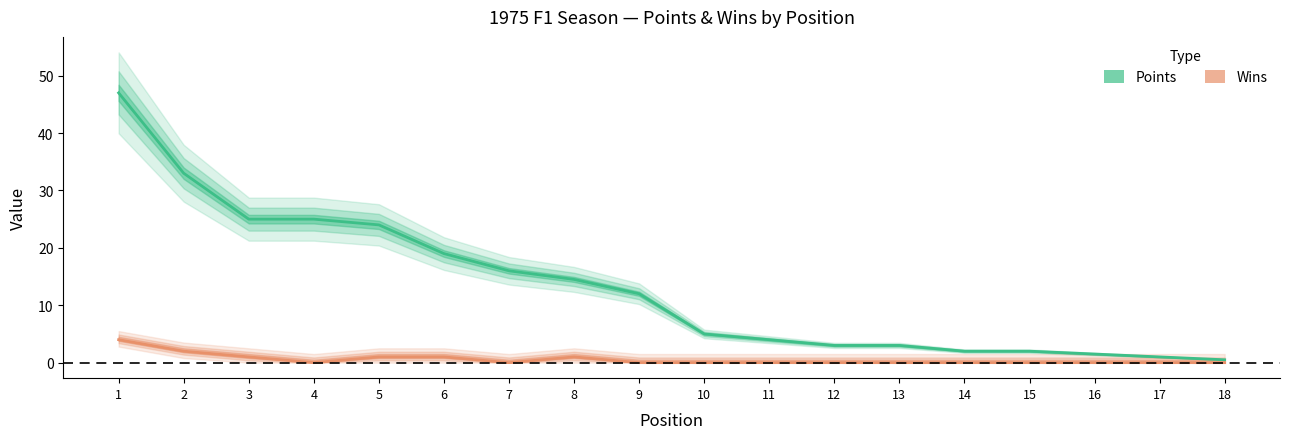

Read the Points value at 13.

3.0